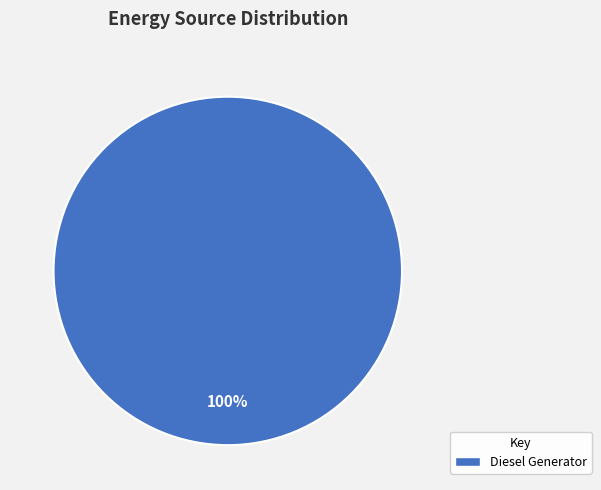

Does any single category account for the majority?

Yes